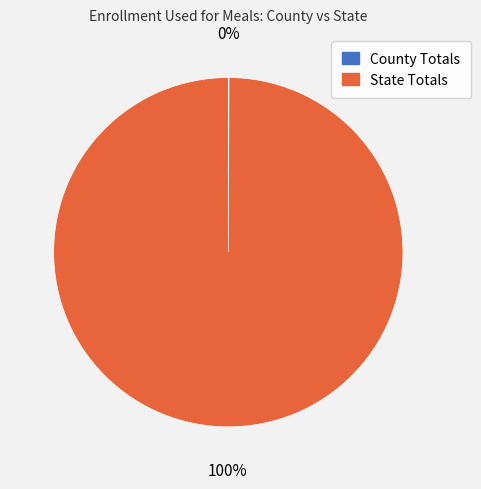

Which slice represents more than half of the pie?

State Totals